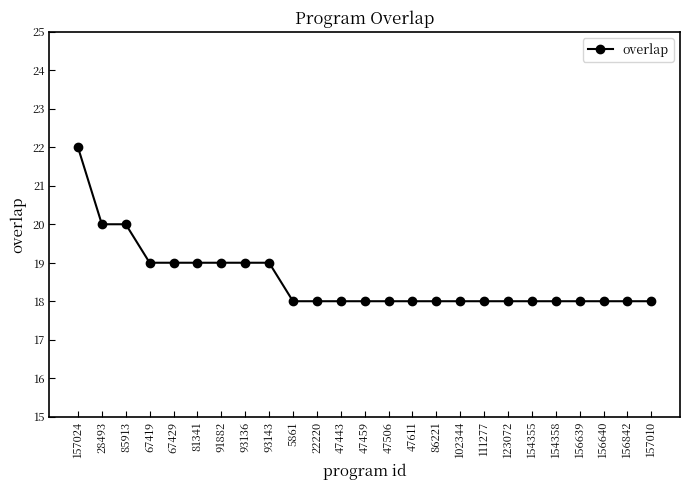

Between 67429 and 157010, which is larger?

67429